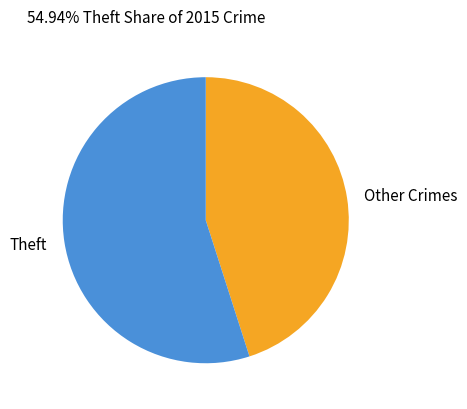

What is the ratio of the value at Other Crimes to the value at Theft?

0.8